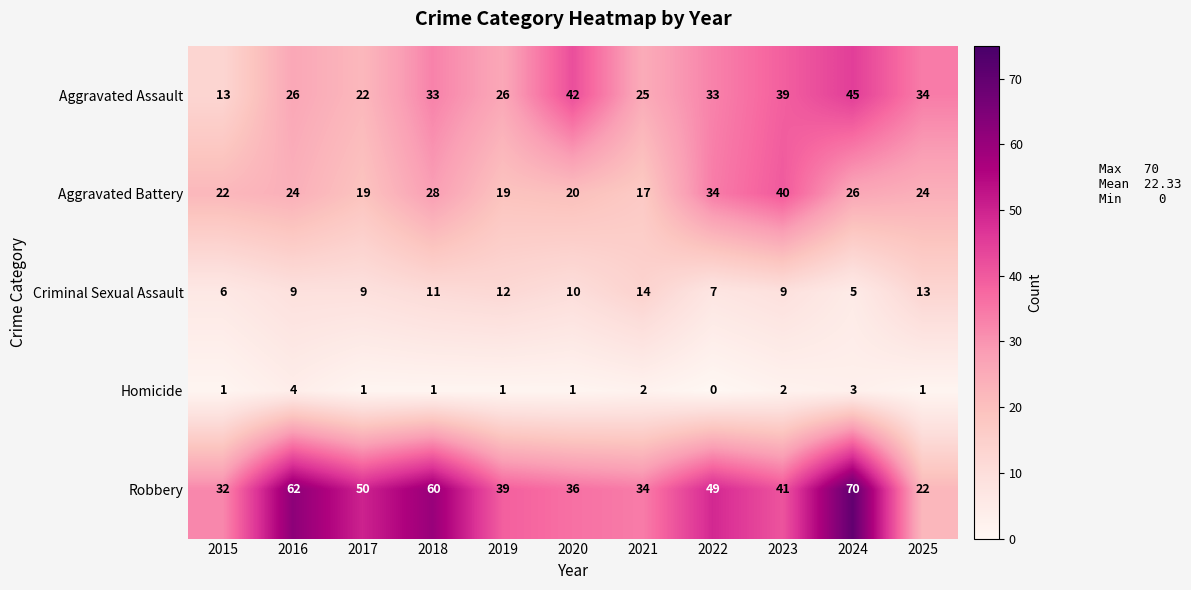

At which category is the sum across all series the highest?

2024